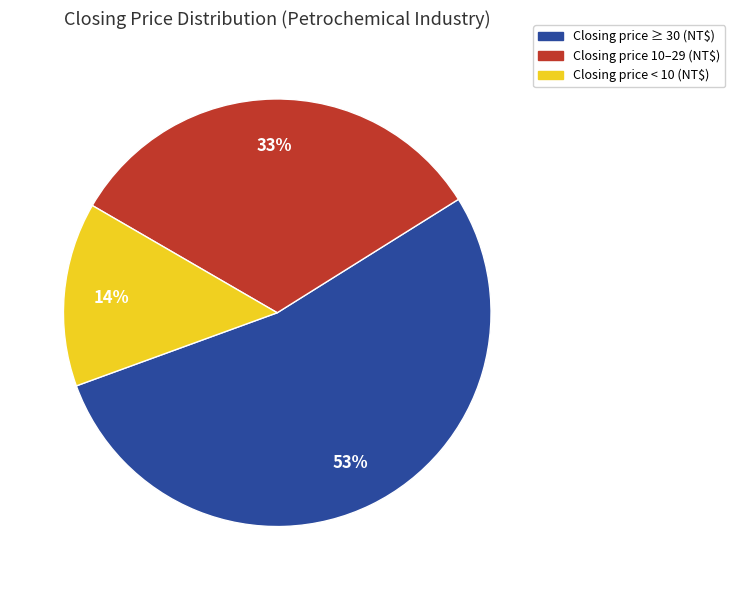

How many slices are in this pie chart?

3